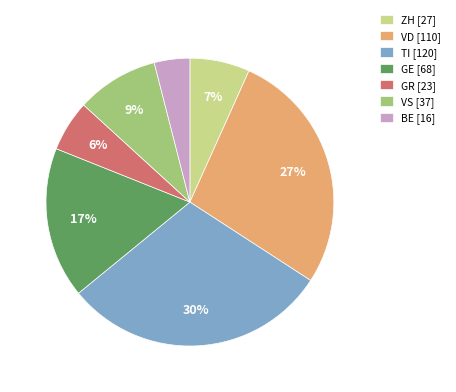

Rank the categories by value from lowest to highest.

BE [16], GR [23], ZH [27], VS [37], GE [68], VD [110], TI [120]